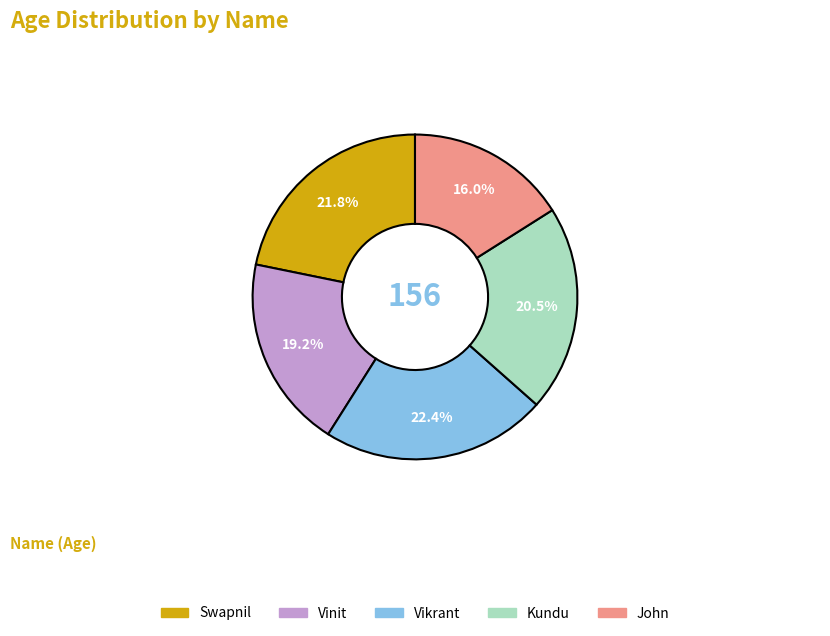

Does any single category account for the majority?

No